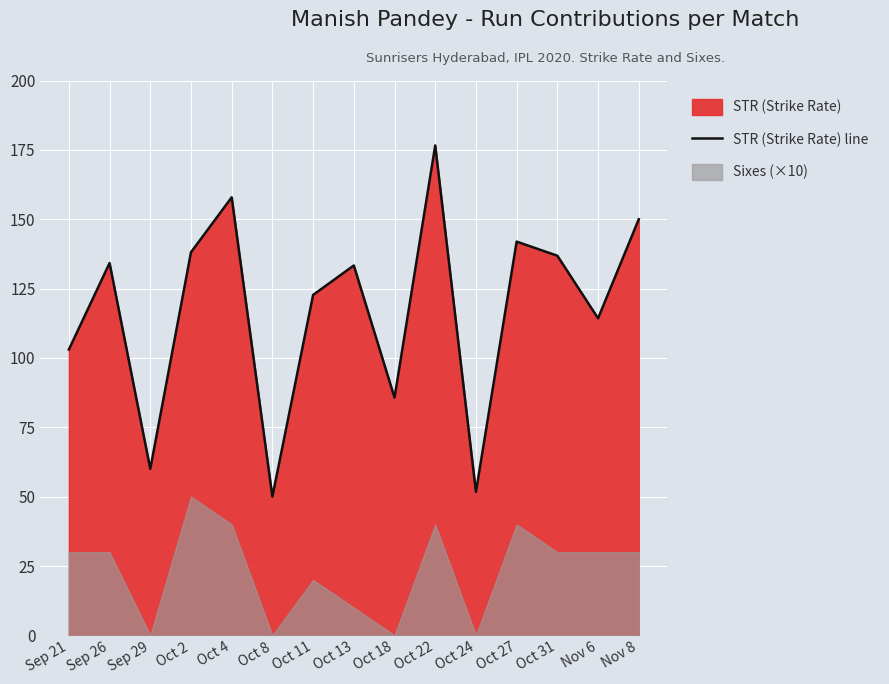

How many categories are shown in the chart?

15